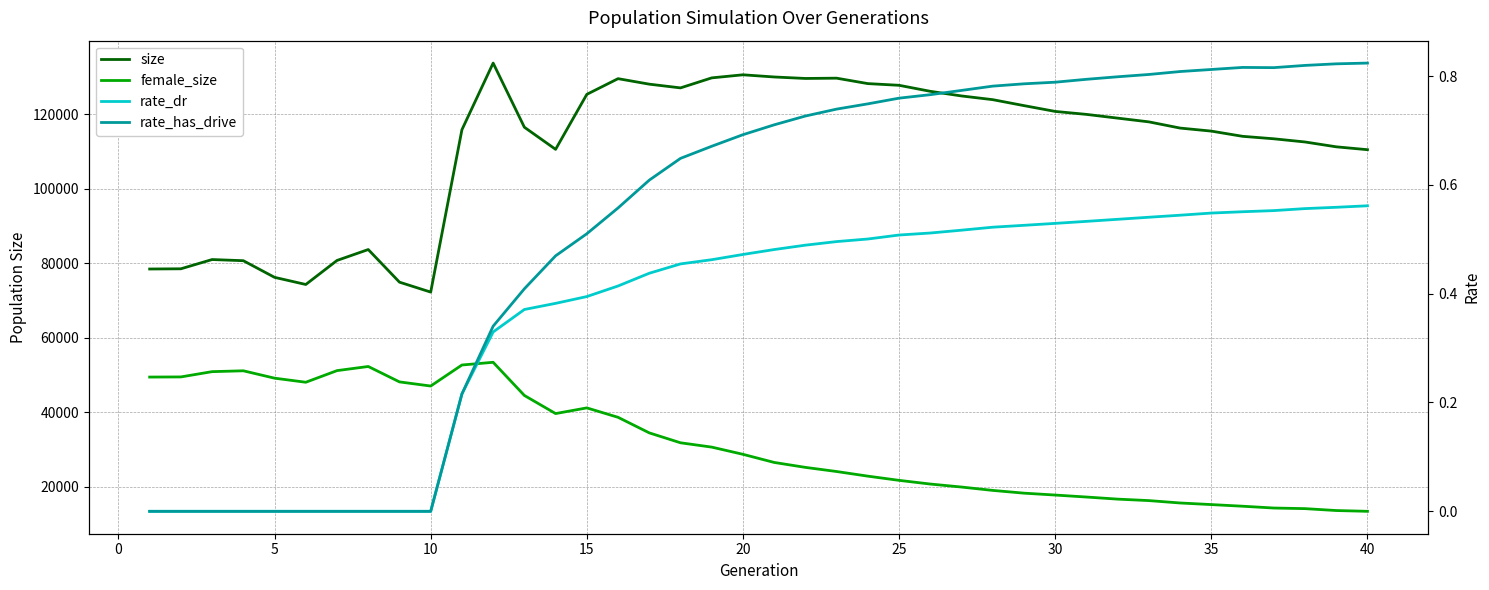

What is the value of the size point at the 28th from the left?

123870.0